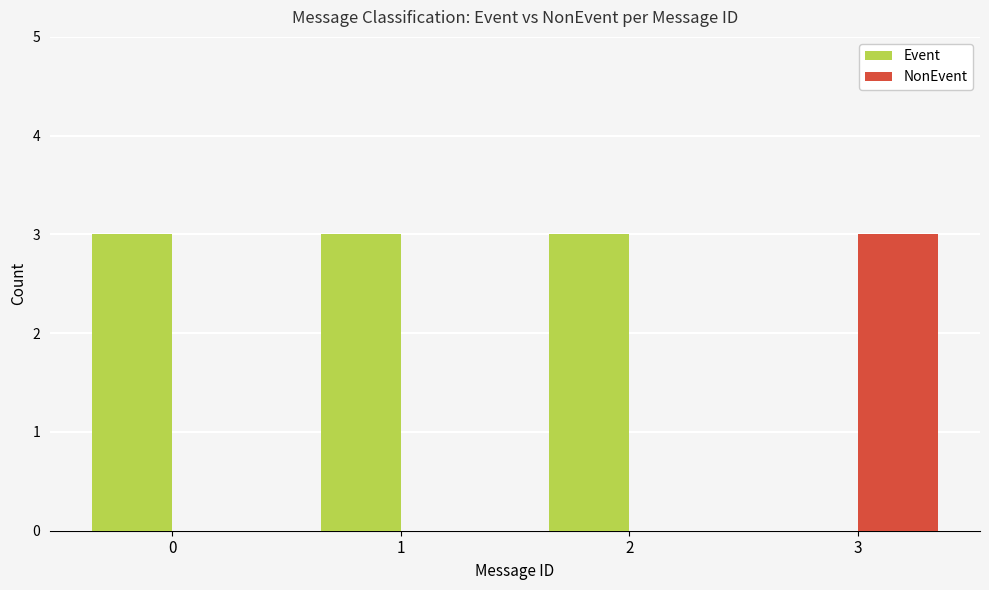

What is the maximum value shown in the chart?

3